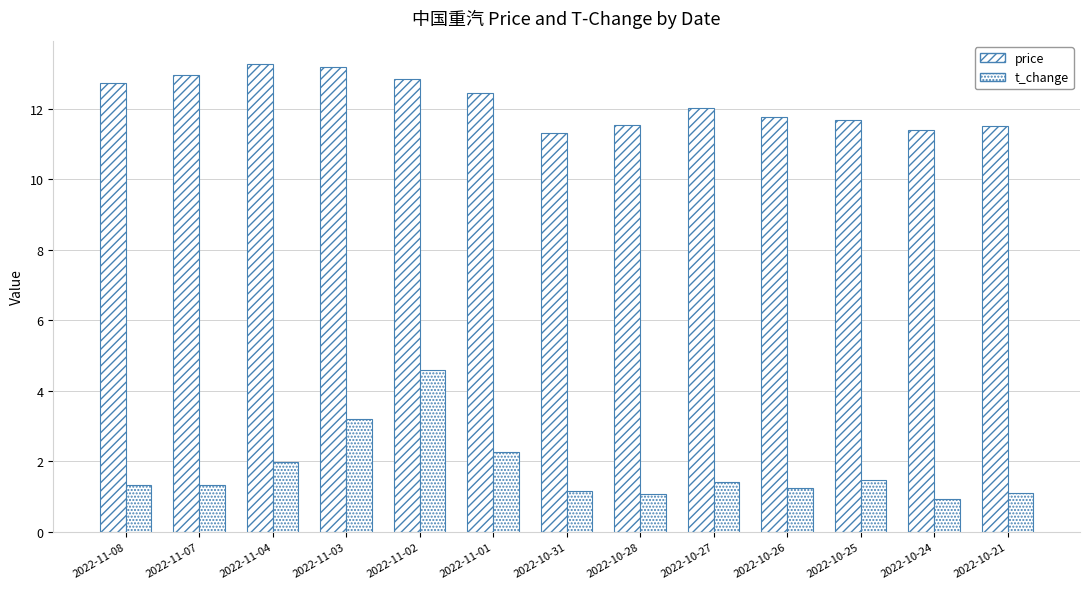

Is it true that t_change equals 1.3 at 2022-11-07?

True